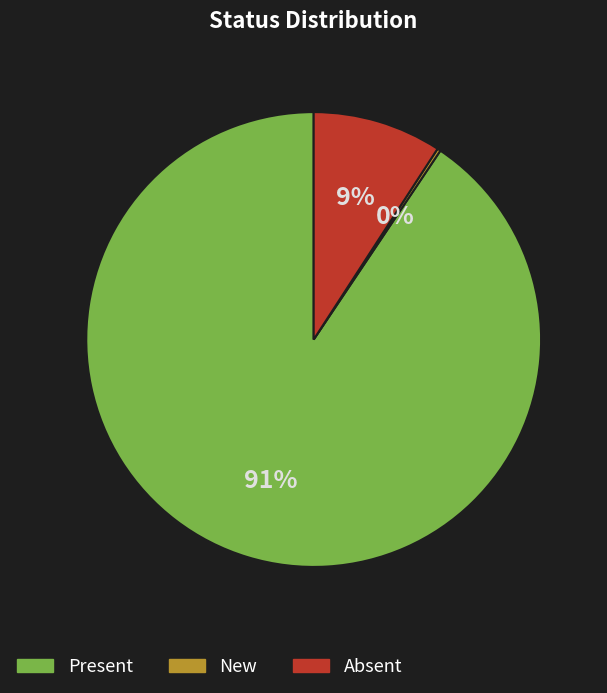

Is there any slice that represents more than half of the pie?

Yes